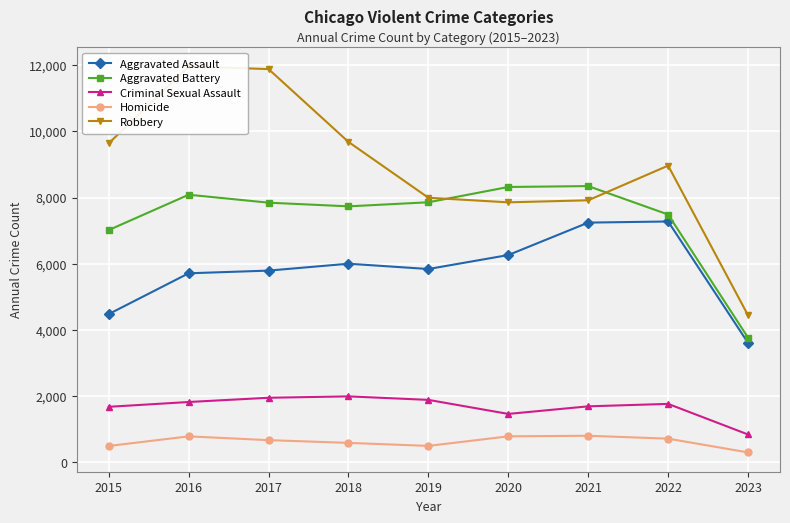

Which category has the highest value in the Aggravated Assault series?

2022